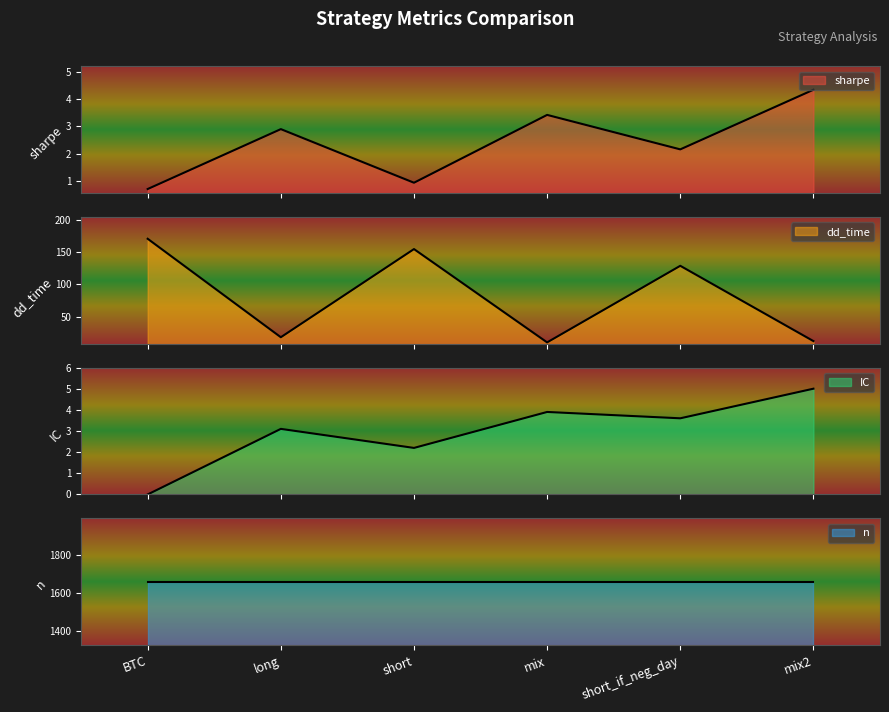

What is the highest value of the IC series?

5.0